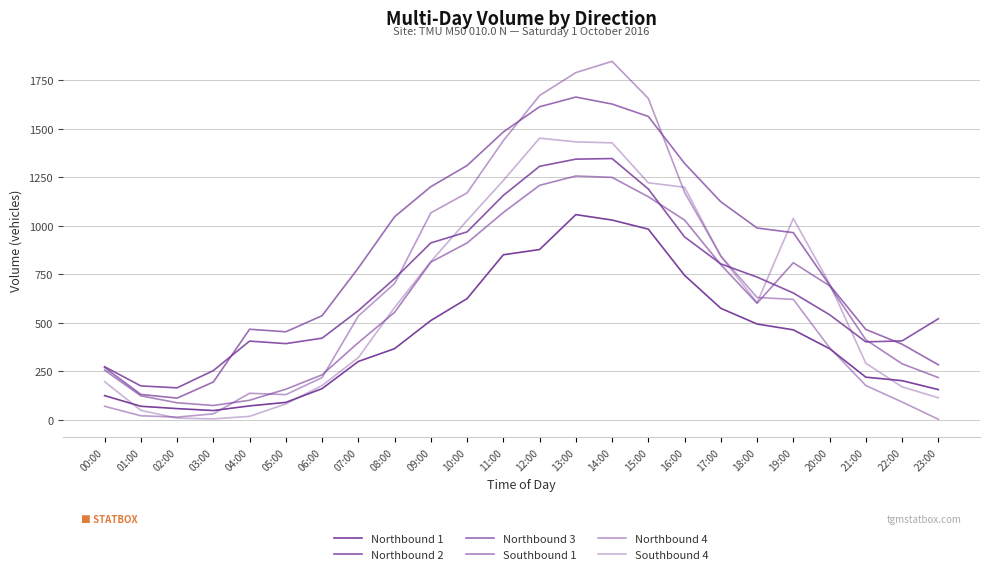

What is the difference between the maximum and minimum values in the Northbound 3 series?

1552